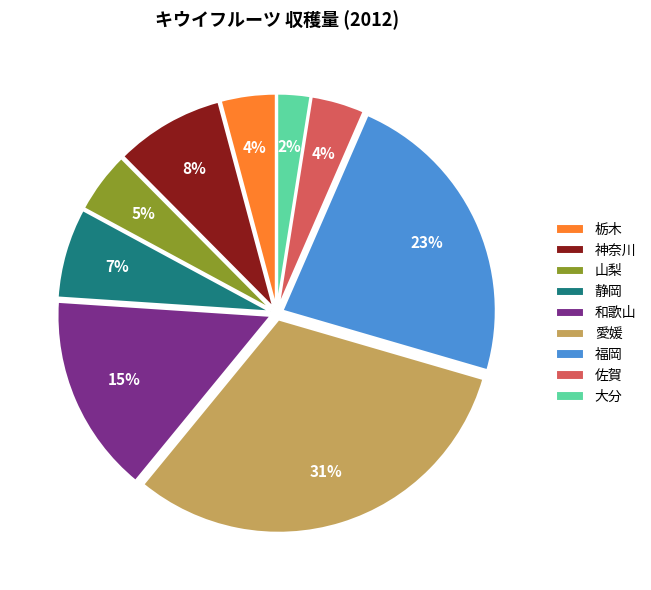

To the nearest percent, what portion does 佐賀 represent?

4%